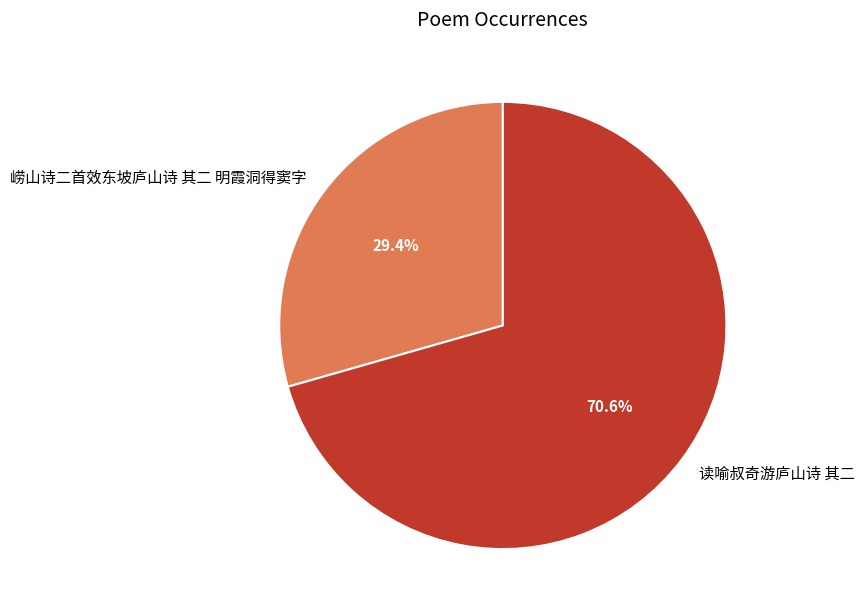

To the nearest percent, what is the difference between the 崂山诗二首效东坡庐山诗 其二 明霞洞得窦字 and 读喻叔奇游庐山诗 其二 slice percentages?

41%